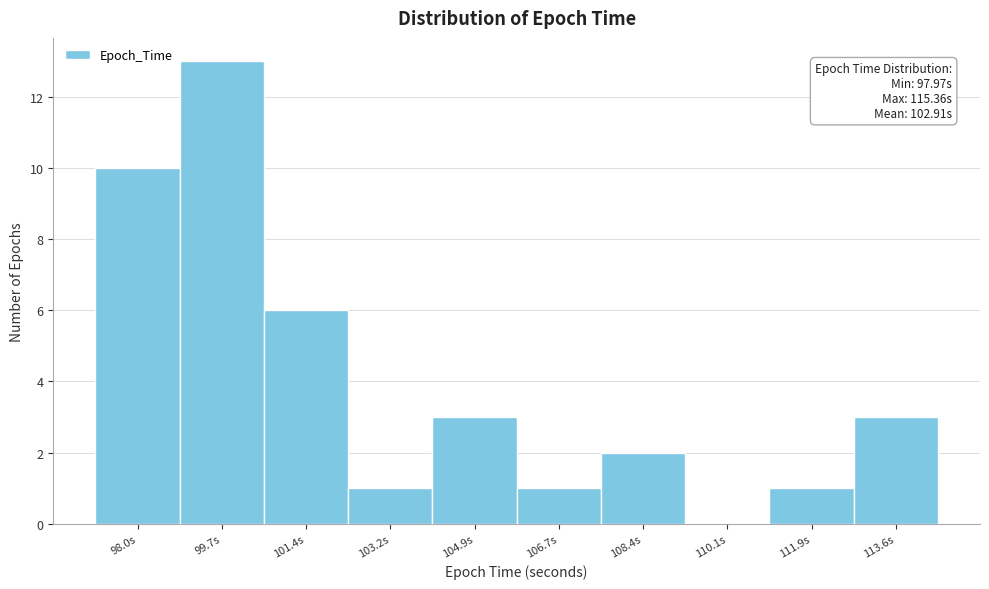

Reading left to right, extract all data points from this chart.

98.0s=10	99.7s=13	101.4s=6	103.2s=1	104.9s=3	106.7s=1	108.4s=2	110.1s=0	111.9s=1	113.6s=3